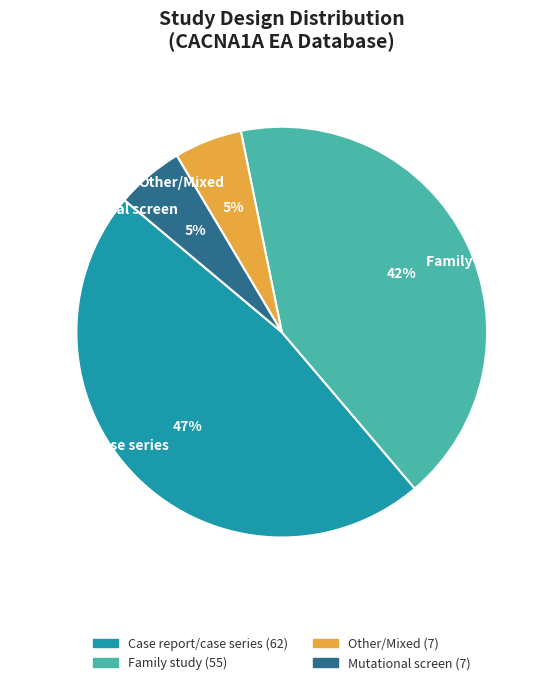

To the nearest percent, what percentage of the pie is Other/Mixed?

5%